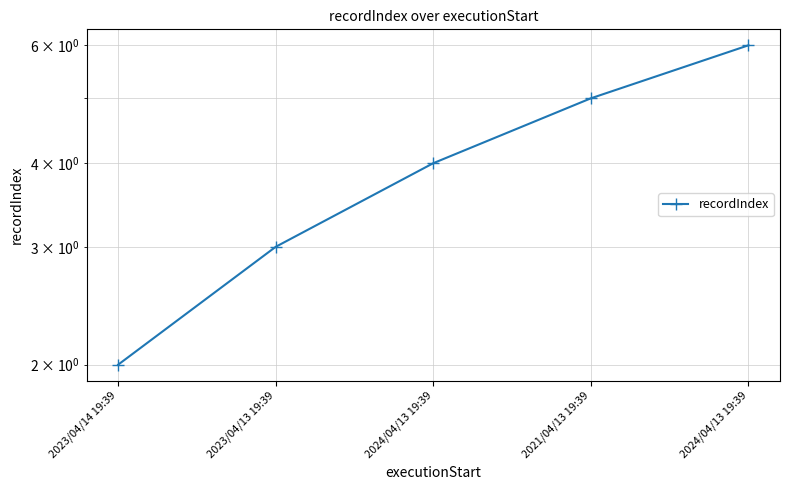

What is the difference between the values at 2023/04/13 19:39 and 2024/04/13 19:39?

1